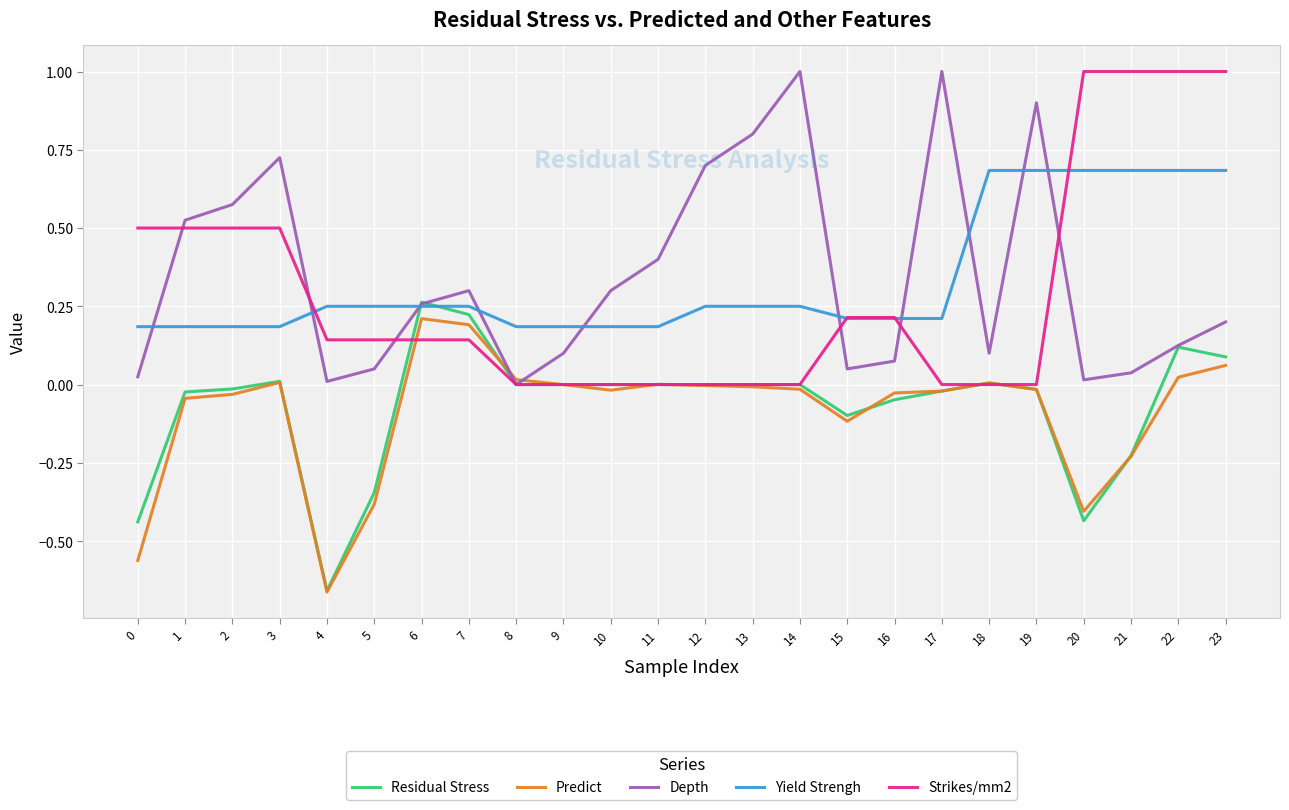

True or false: Predict has more than 2 points higher than both neighbors.

True